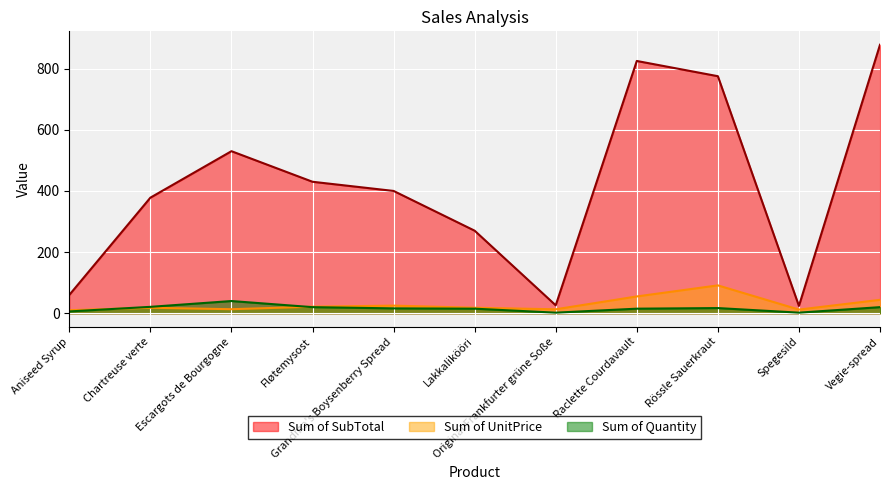

Rank the series at Original Frankfurter grüne Soße from highest to lowest value.

Sum of SubTotal, Sum of UnitPrice, Sum of Quantity